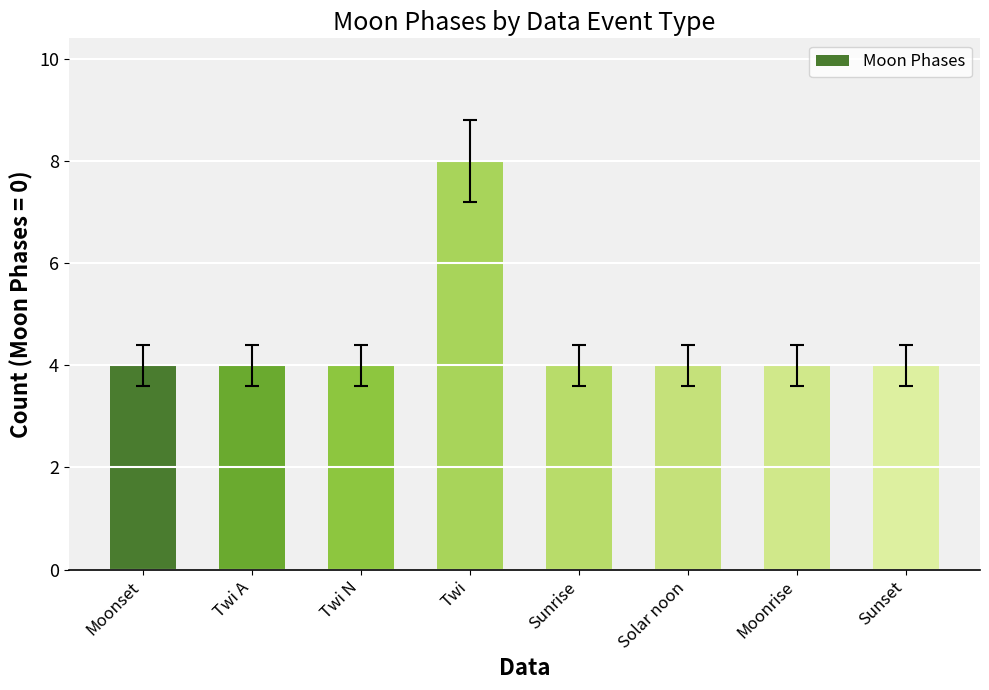

Count the number of categories in the chart.

8